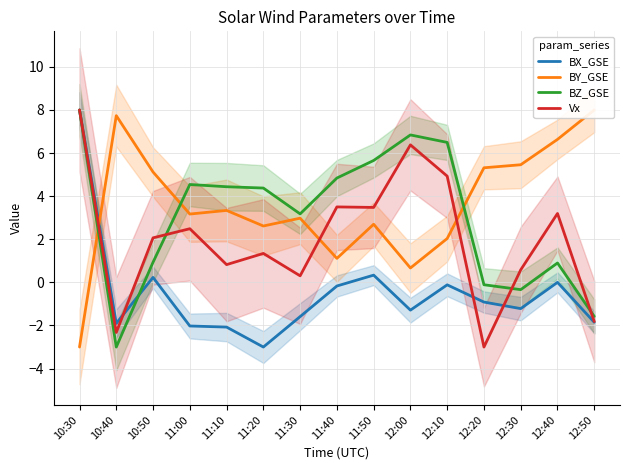

What is the minimum value for Vx?

-3.0